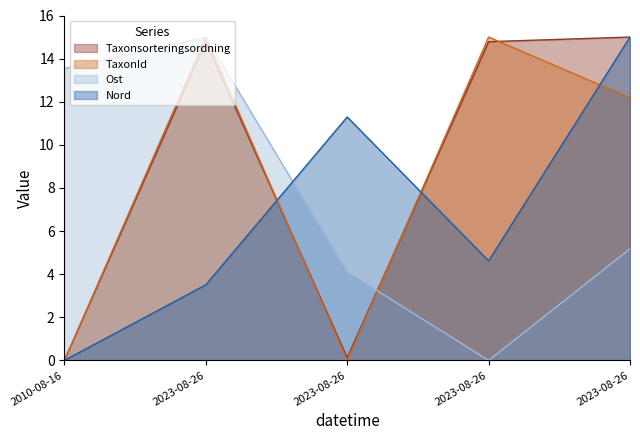

What are all the series names shown in the legend?

Taxonsorteringsordning, TaxonId, Ost, Nord